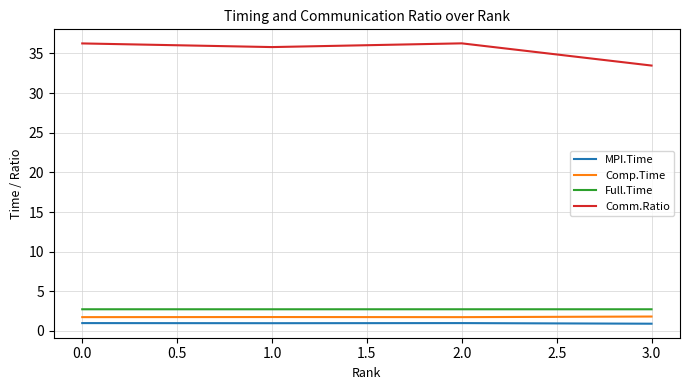

The value of Comm.Ratio at 3.0 is 33.5. True or false?

True